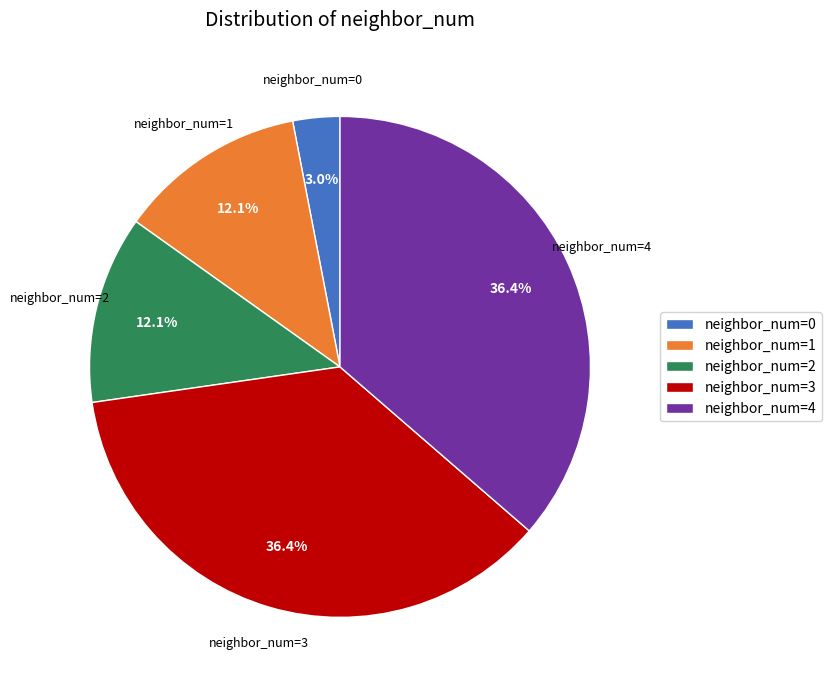

Between neighbor_num=2 and neighbor_num=0, which is larger?

neighbor_num=2